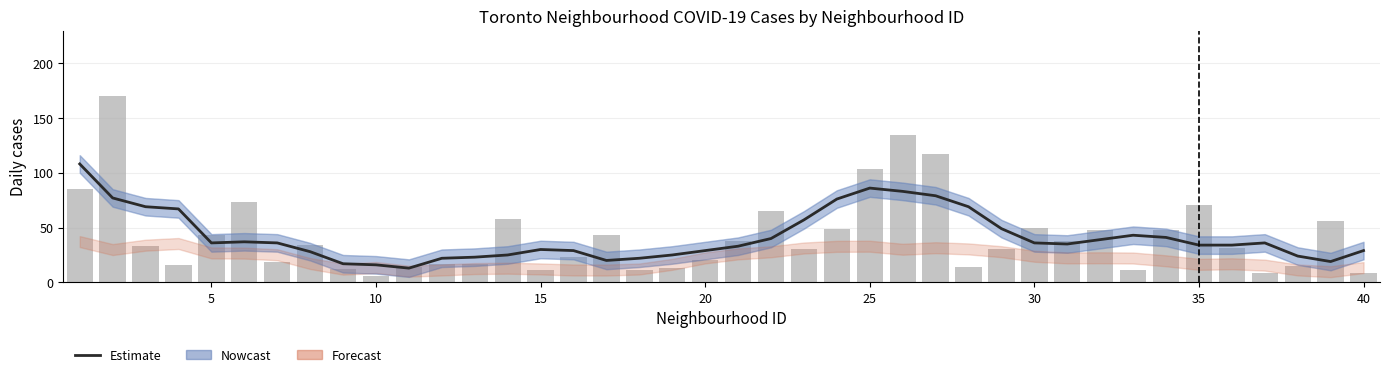

The value of Estimate at 16 is 27. True or false?

False